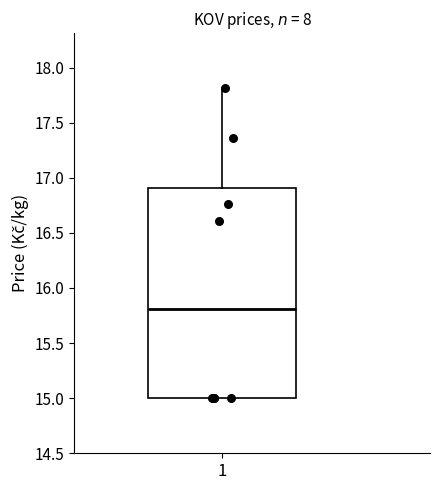

Where is the lower edge of the box at x = 1 on the y-axis? The values are not printed on the chart, so give them approximately, as read against the axis.

15.0